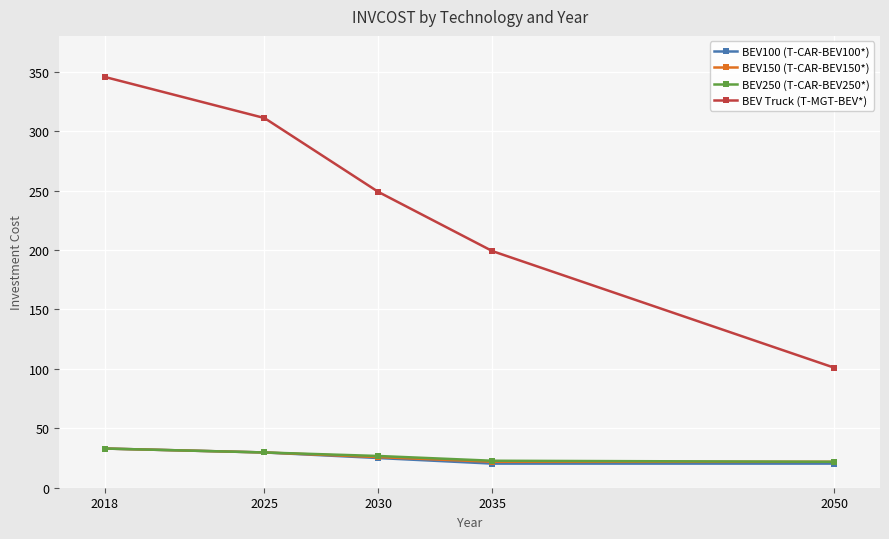

True or false: BEV150 (T-CAR-BEV150*) has more than 2 points higher than both neighbors.

False